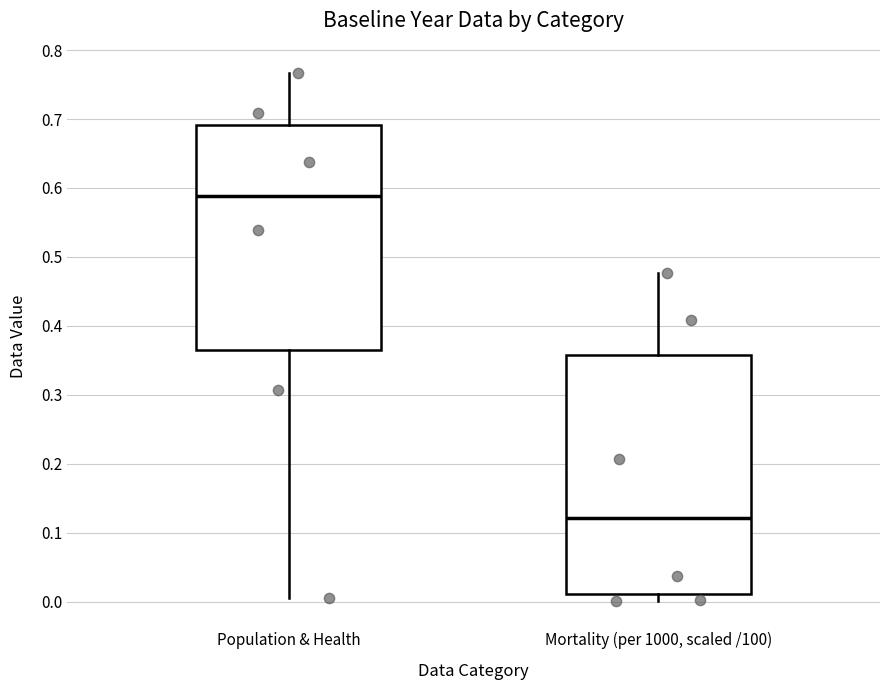

Which box's median line is the lowest?

Mortality (per 1000, scaled /100)